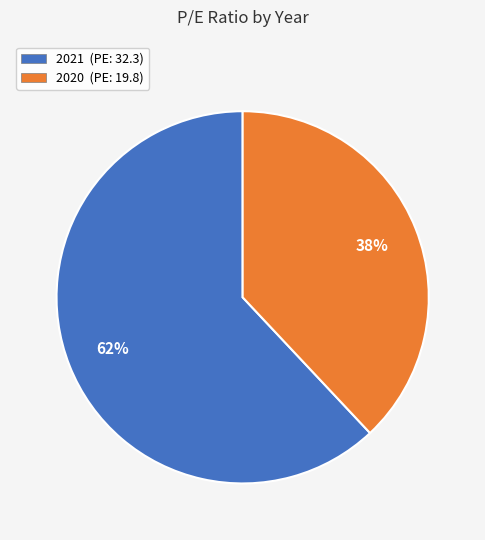

To the nearest percent, what is the average slice percentage?

50%